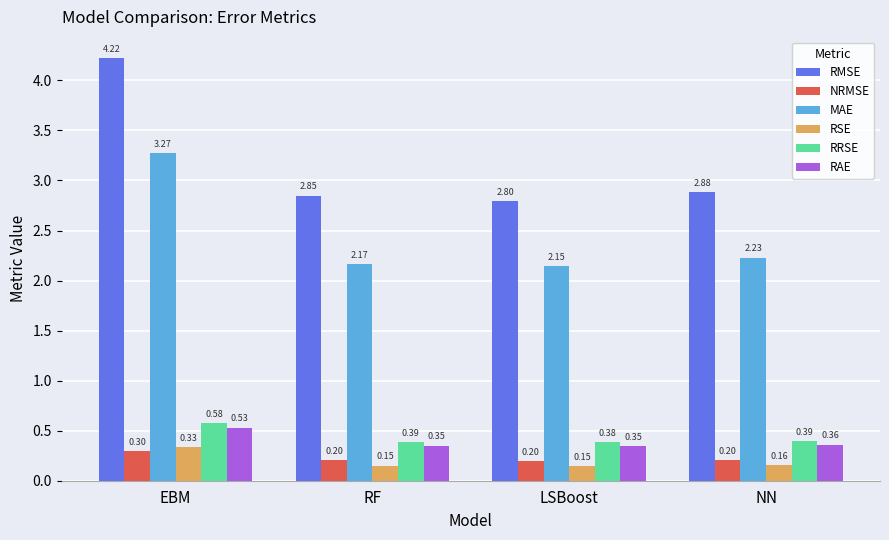

At which label is RMSE closest to 3?

NN